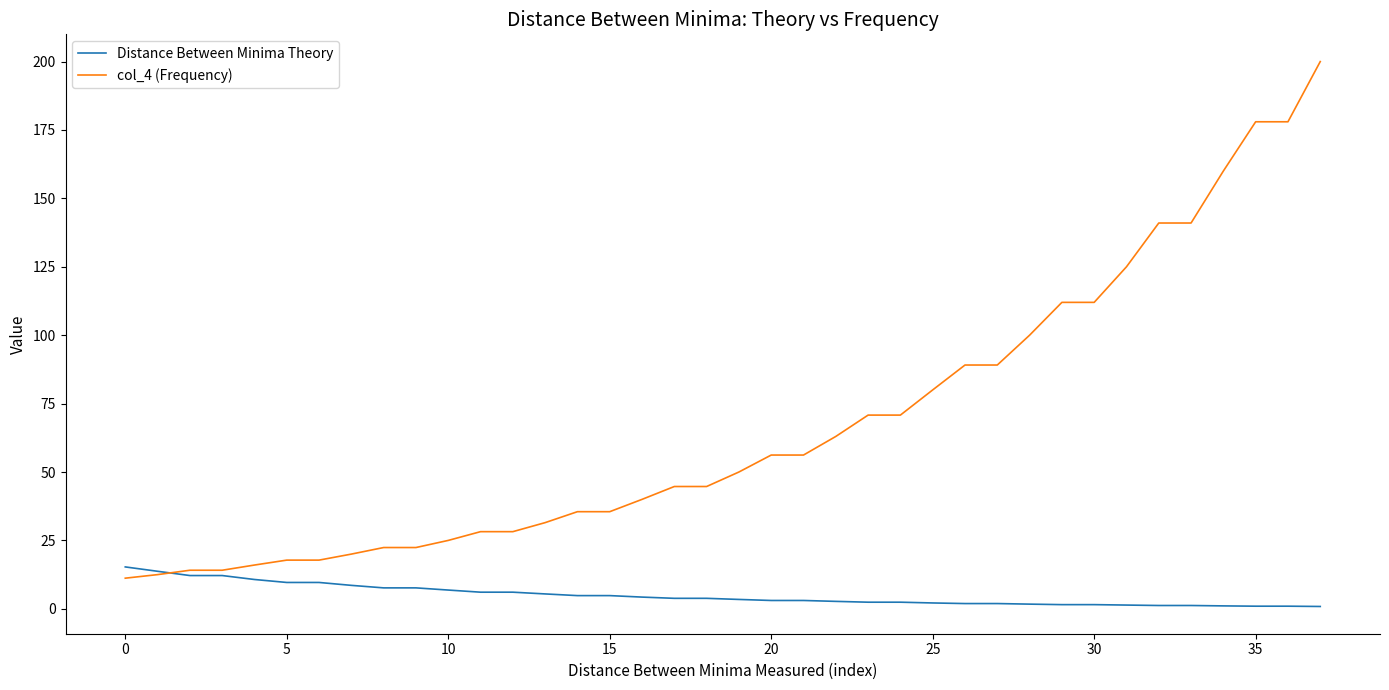

Which series has the largest total across all categories?

col_4 (Frequency)